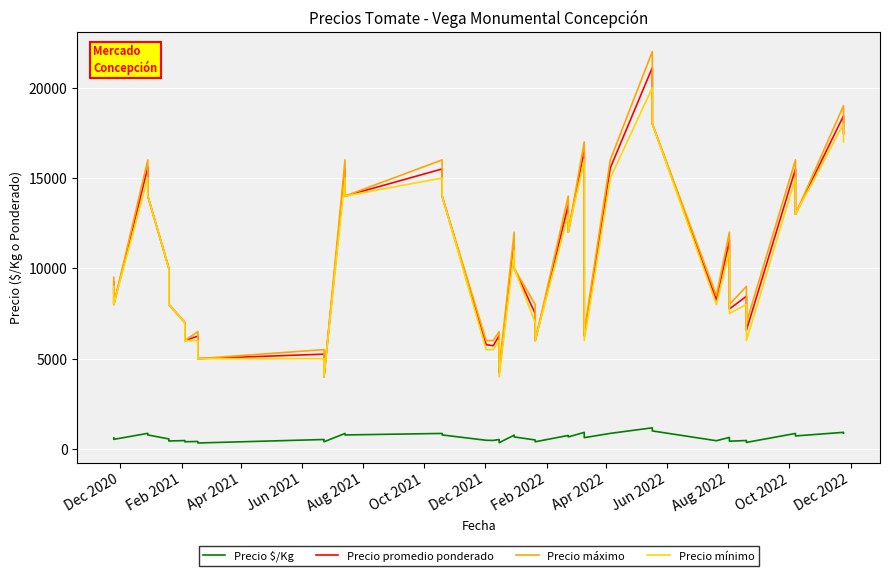

How many categories are shown in the chart?

40